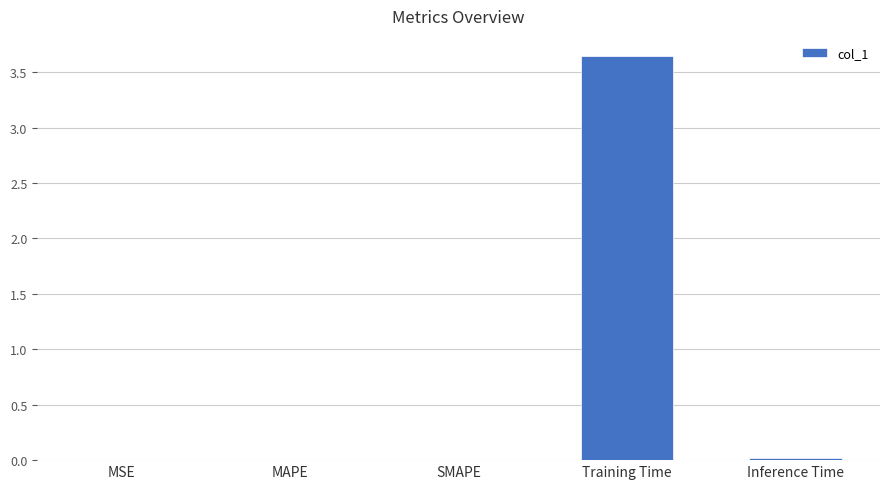

What is the sum of all values?

3.7